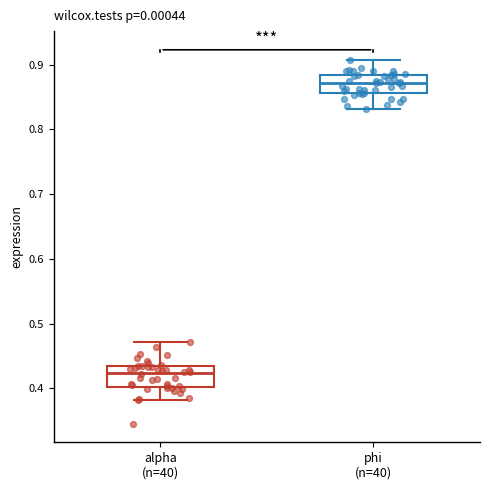

Where is the upper edge of the box for phi (n=40) on the y-axis? The values are not printed on the chart, so give them approximately, as read against the axis.

0.88